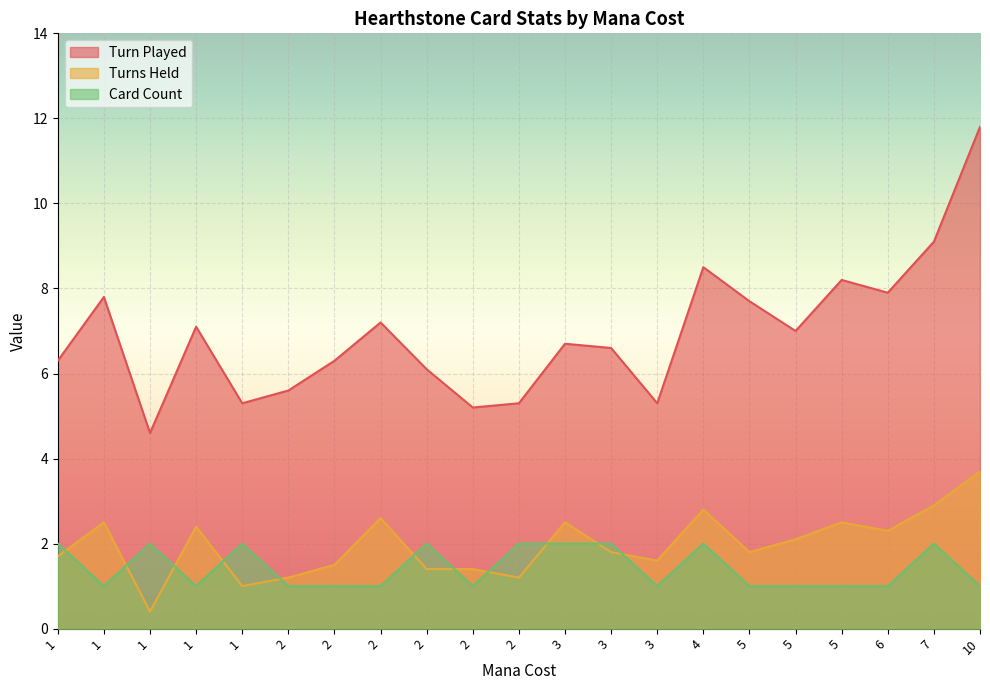

Which series ends up on top after the final intersection of Turns Held and Card Count?

Turns Held